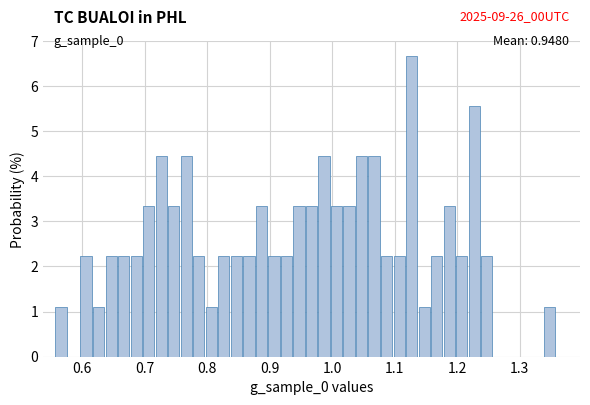

Read against the x-axis, roughly where is the centre of the tallest bar?

1.13